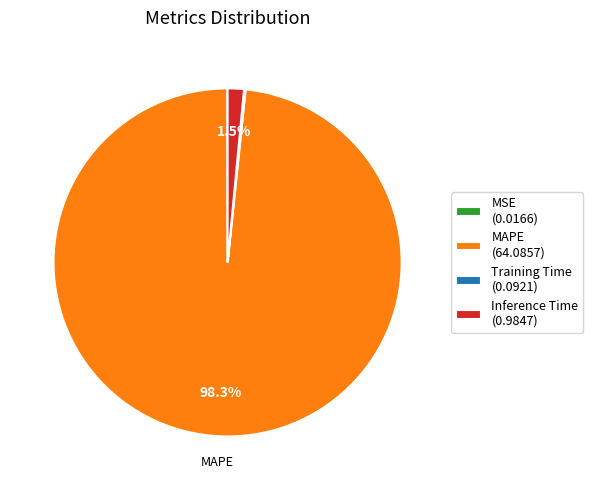

Does Inference Time (0.9847) account for over 50% of the chart?

No